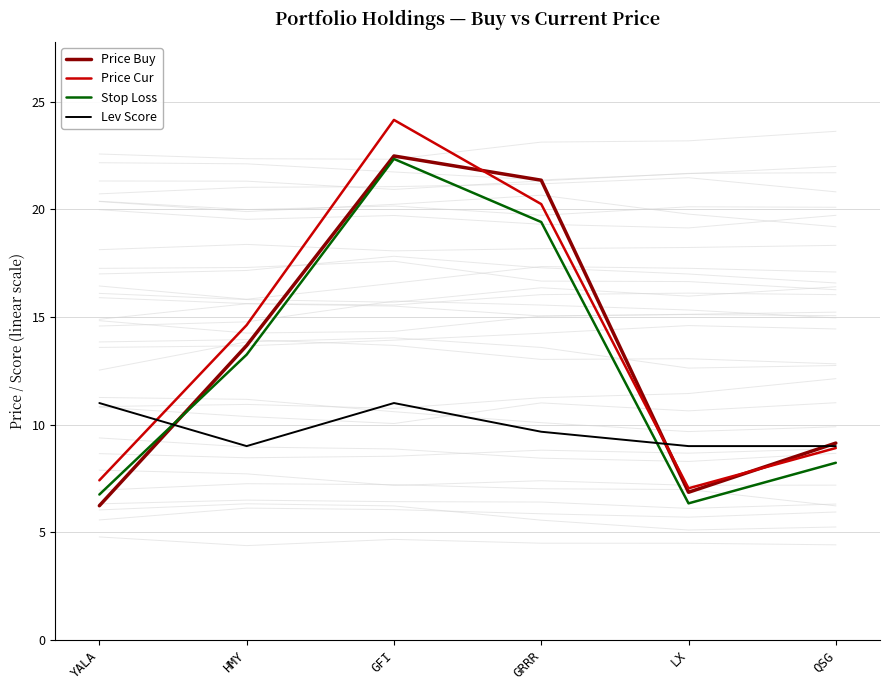

Where is the first local minimum for Lev Score?

HMY